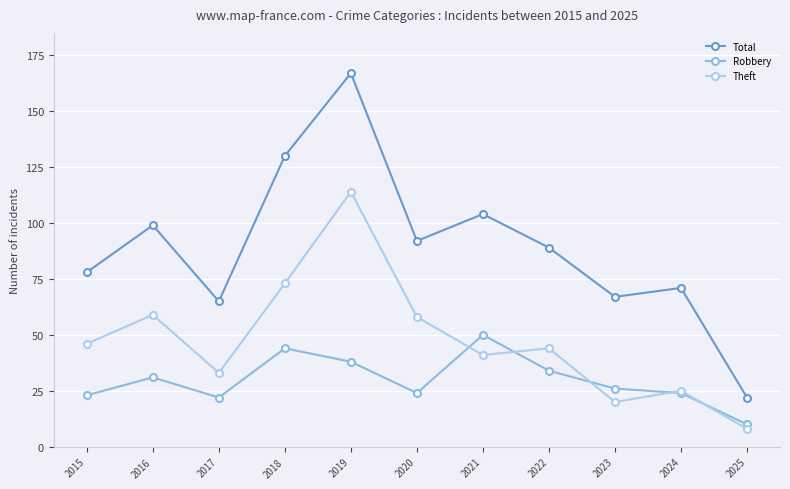

Reading left to right, list all the values displayed in this chart.

Total: 78	99	65	130	167	92	104	89	67	71	22
Robbery: 23	31	22	44	38	24	50	34	26	24	10
Theft: 46	59	33	73	114	58	41	44	20	25	8